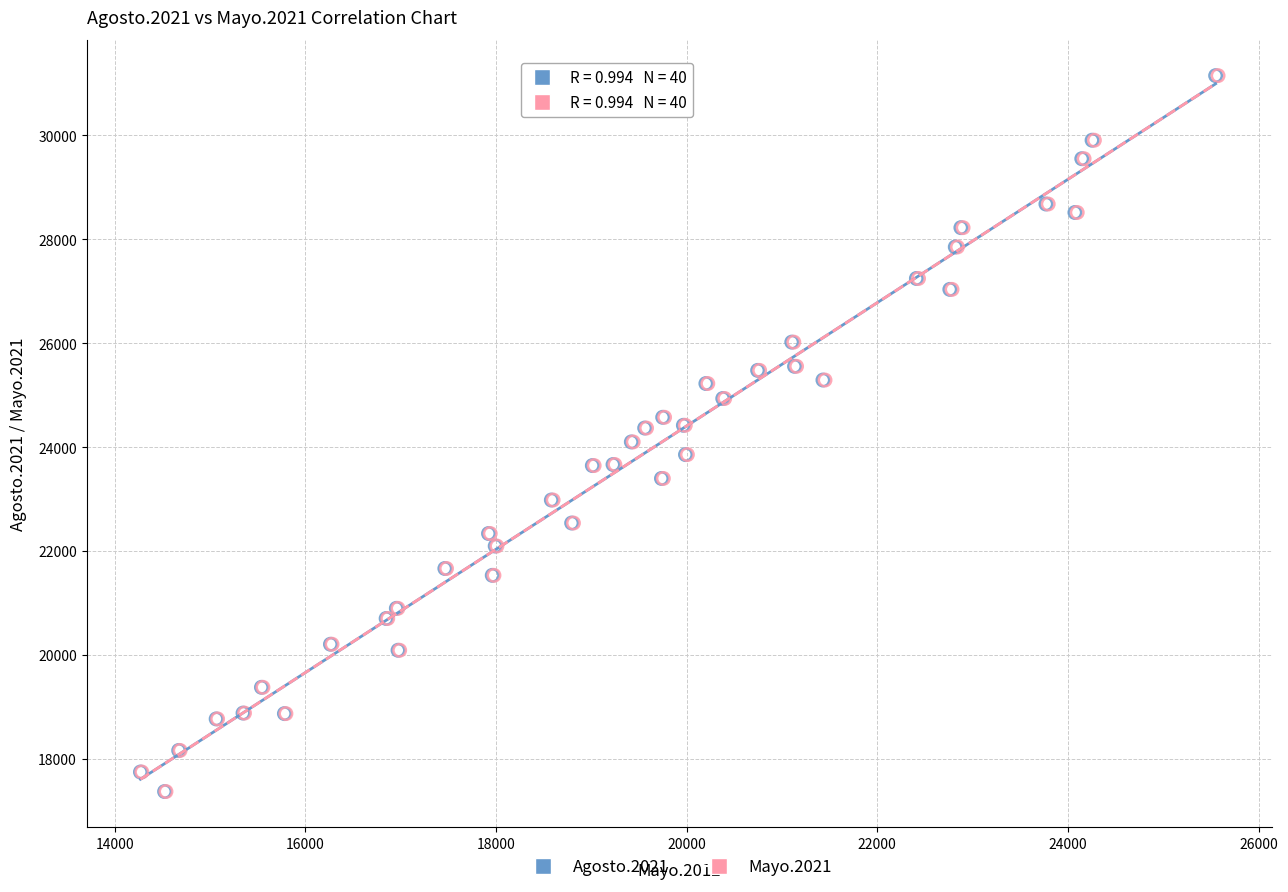

What are all the series names shown in the legend?

Agosto.2021, Mayo.2021